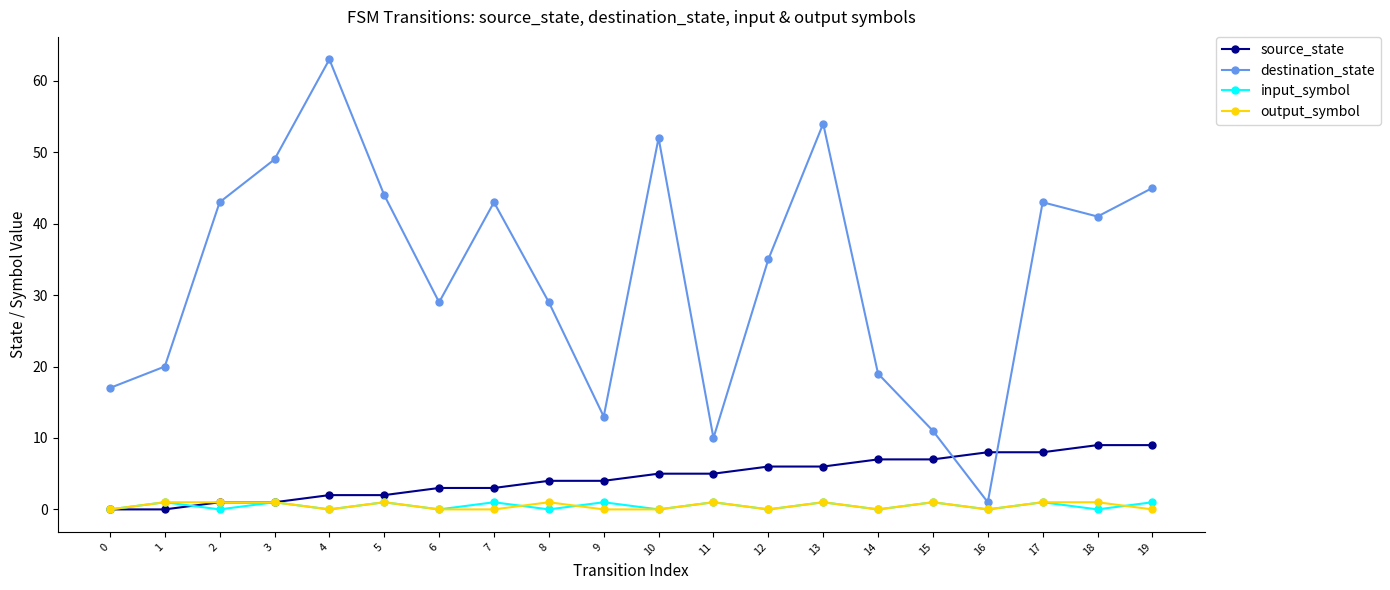

Does the chart have visible grid lines?

No